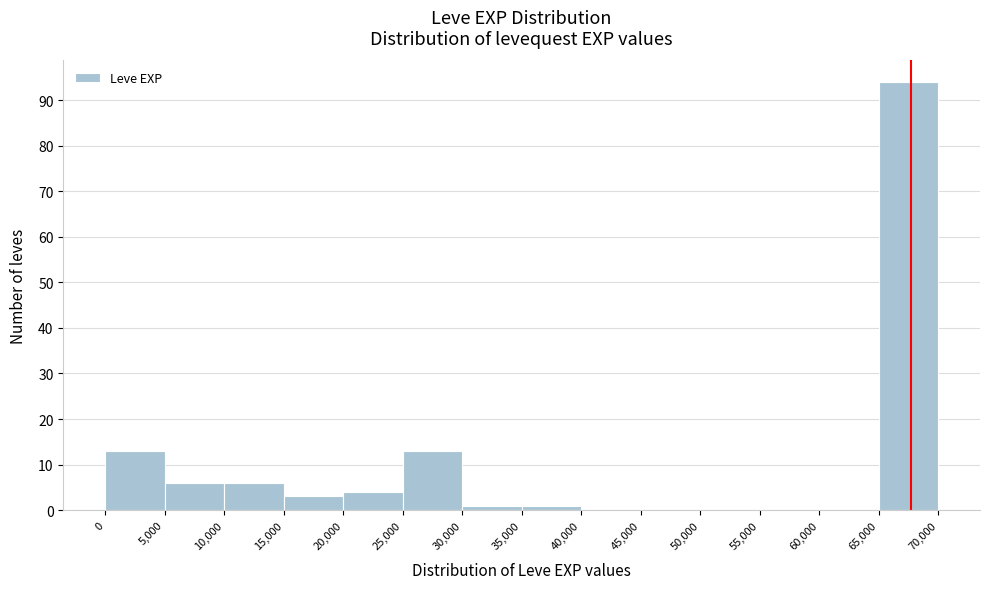

Which range on the x-axis has the tallest bar?

65,000 to 70,000